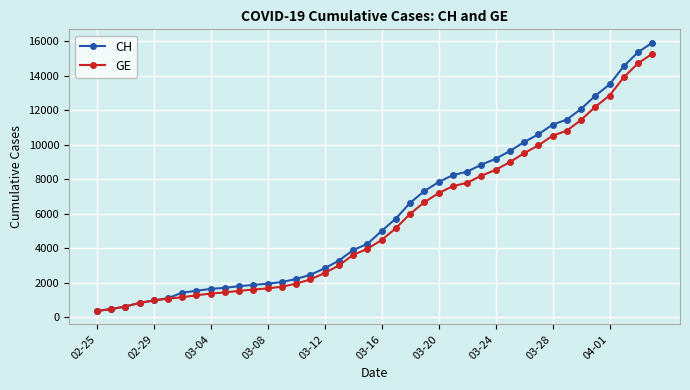

Which series has the widest spread of values?

CH